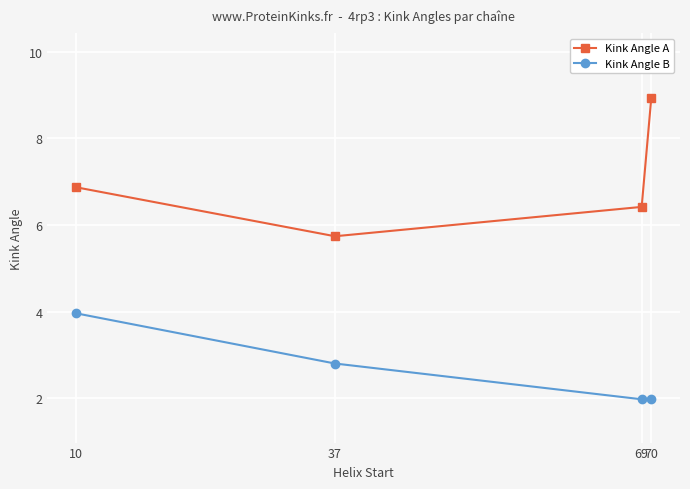

Rank the series at 10 from lowest to highest value.

Kink Angle B, Kink Angle A